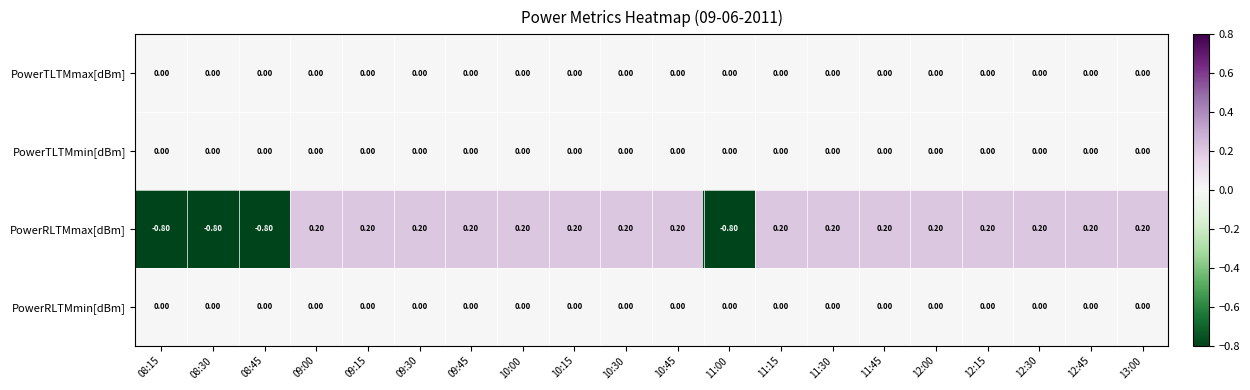

What is the sum of the PowerRLTMmax[dBm] values at 11:30 and 11:15?

0.4